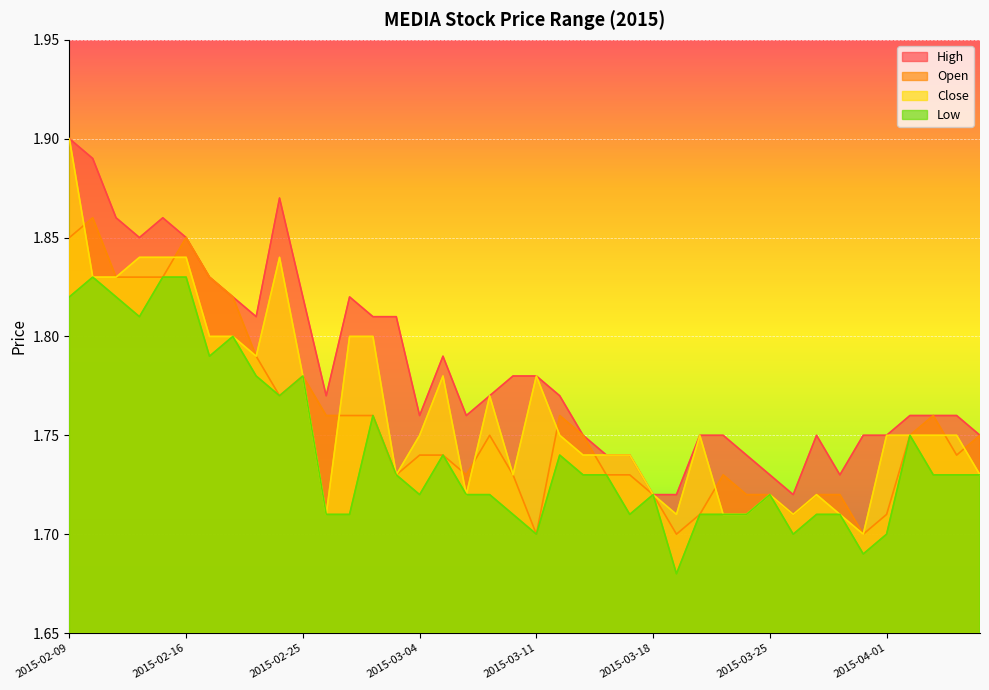

Reading left to right, what are all the values shown in this chart?

high: 1.9	1.9	1.9	1.9	1.9	1.9	1.8	1.8	1.8	1.9	1.8	1.8	1.8	1.8	1.8	1.8	1.8	1.8	1.8	1.8	1.8	1.8	1.8	1.7	1.7	1.7	1.7	1.8	1.8	1.7	1.7	1.7	1.8	1.7	1.8	1.8	1.8	1.8	1.8	1.8
open: 1.9	1.9	1.8	1.8	1.8	1.9	1.8	1.8	1.8	1.8	1.8	1.8	1.8	1.8	1.7	1.7	1.7	1.7	1.8	1.7	1.7	1.8	1.8	1.7	1.7	1.7	1.7	1.7	1.7	1.7	1.7	1.7	1.7	1.7	1.7	1.7	1.8	1.8	1.7	1.8
close: 1.9	1.8	1.8	1.8	1.8	1.8	1.8	1.8	1.8	1.8	1.8	1.7	1.8	1.8	1.7	1.8	1.8	1.7	1.8	1.7	1.8	1.8	1.7	1.7	1.7	1.7	1.7	1.8	1.7	1.7	1.7	1.7	1.7	1.7	1.7	1.8	1.8	1.8	1.8	1.7
low: 1.8	1.8	1.8	1.8	1.8	1.8	1.8	1.8	1.8	1.8	1.8	1.7	1.7	1.8	1.7	1.7	1.7	1.7	1.7	1.7	1.7	1.7	1.7	1.7	1.7	1.7	1.7	1.7	1.7	1.7	1.7	1.7	1.7	1.7	1.7	1.7	1.8	1.7	1.7	1.7